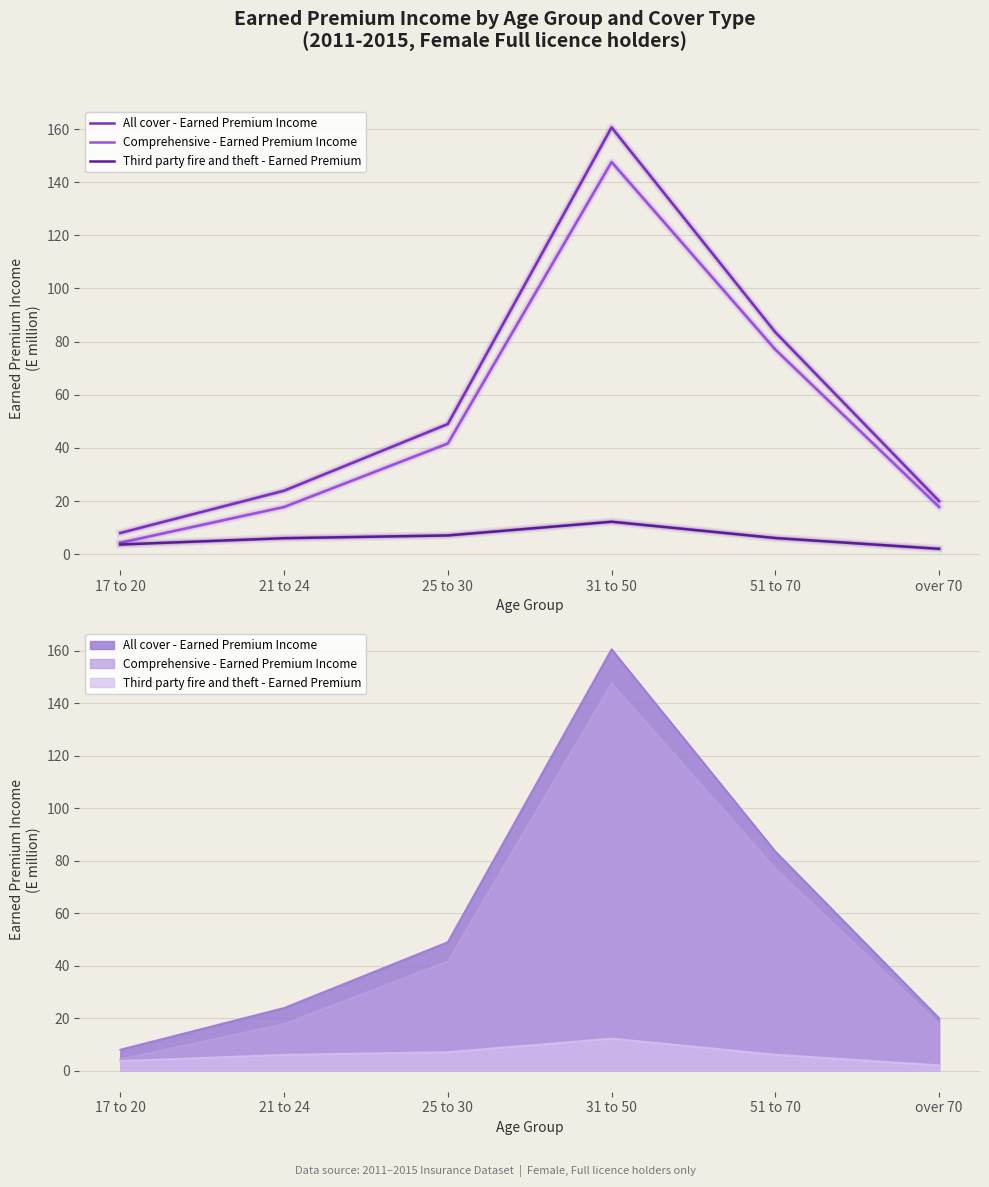

How many categories are shown in the chart?

6